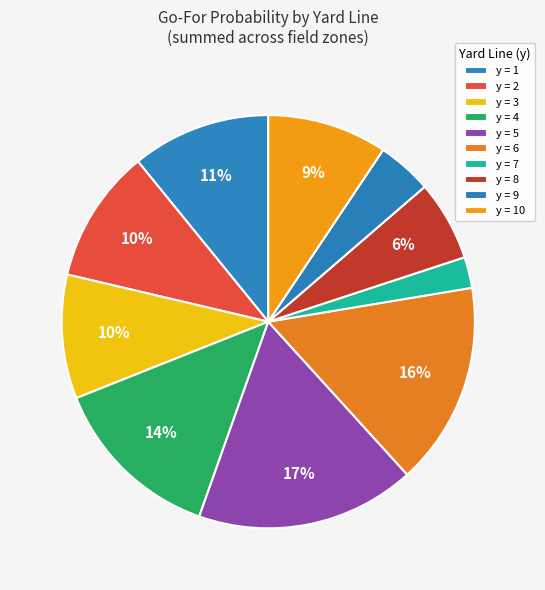

How many segments does this pie chart have?

10